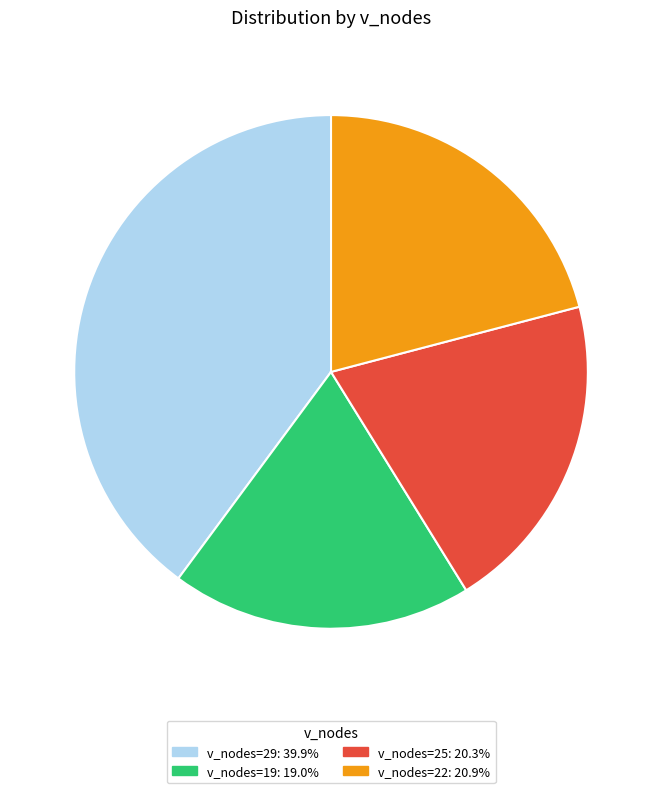

Combined, do v_nodes=25: 20.3% and v_nodes=22: 20.9% account for over 50%?

No